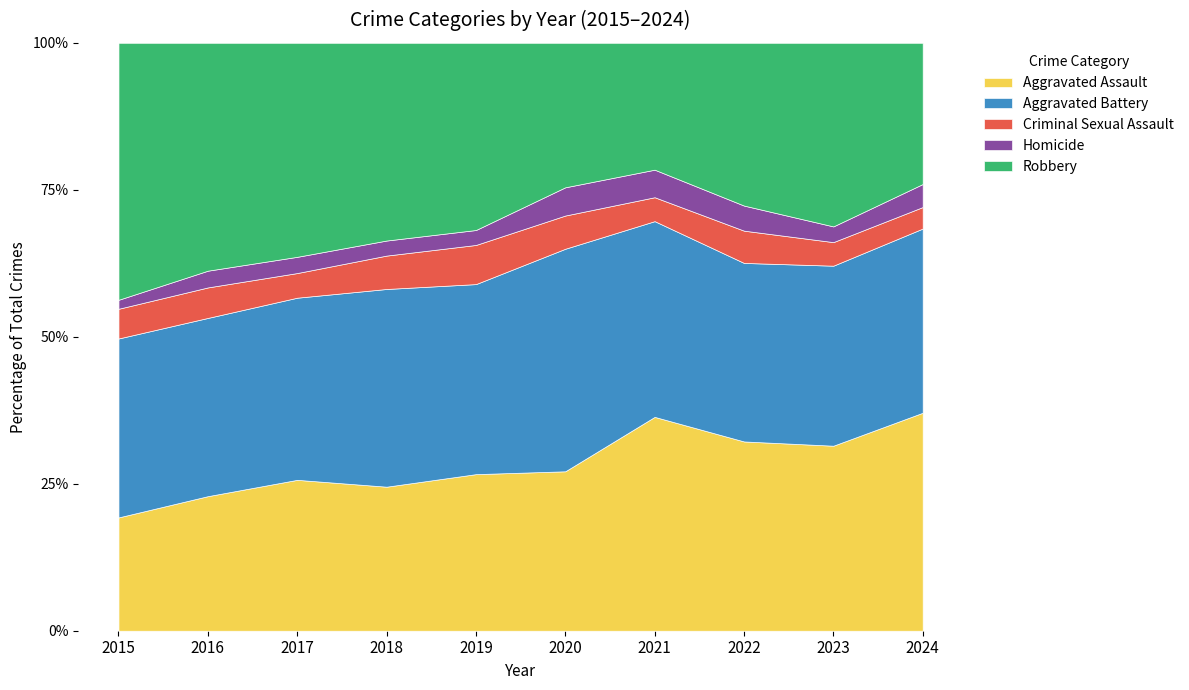

The value of Aggravated Assault at 2016 is 22.9. True or false?

True